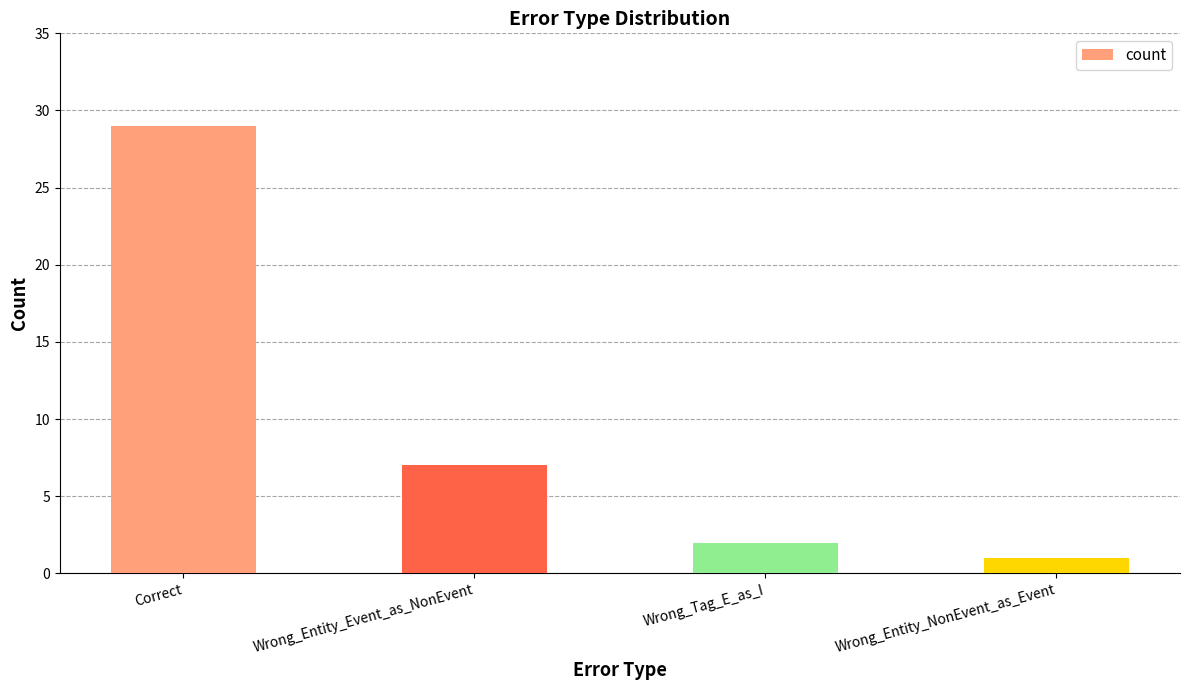

Count the number of data series in this chart.

1